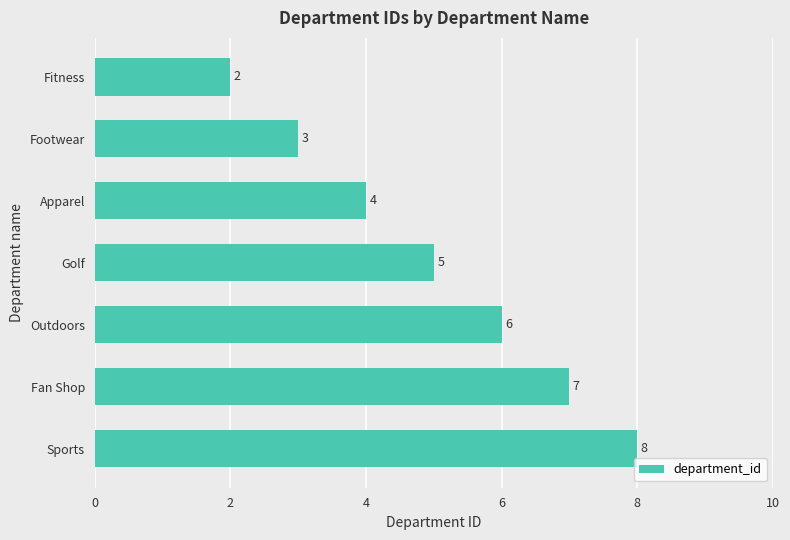

Between Sports and Outdoors, which is larger?

Sports